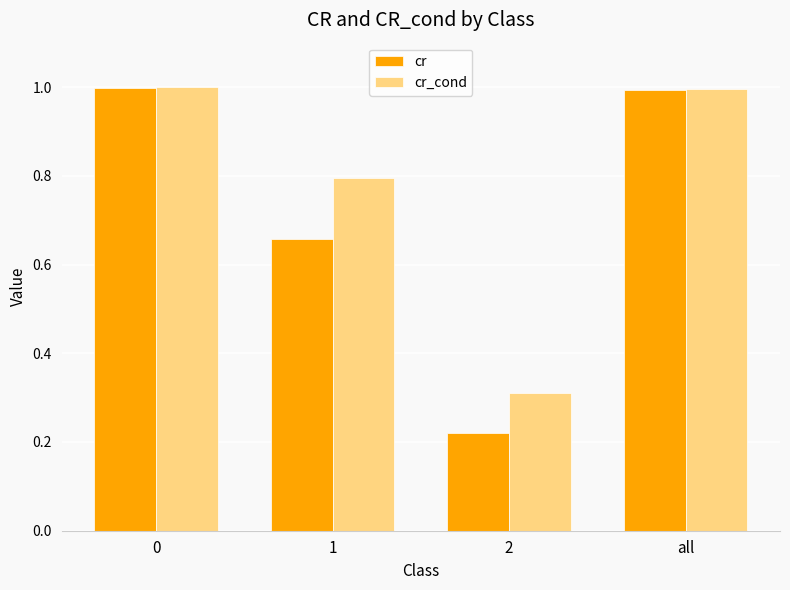

Rank the series by their average value, from lowest to highest.

cr, cr_cond